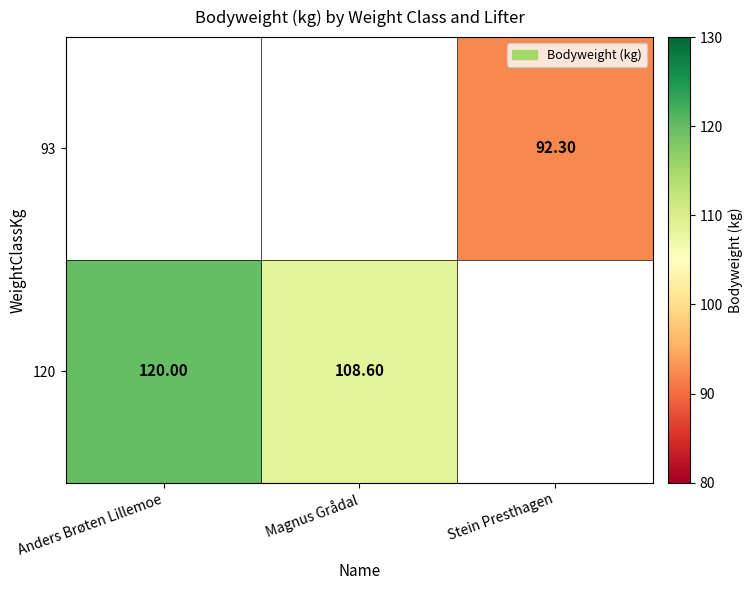

What is the sum of the 120 values at Magnus Grådal and Anders Brøten Lillemoe?

228.6